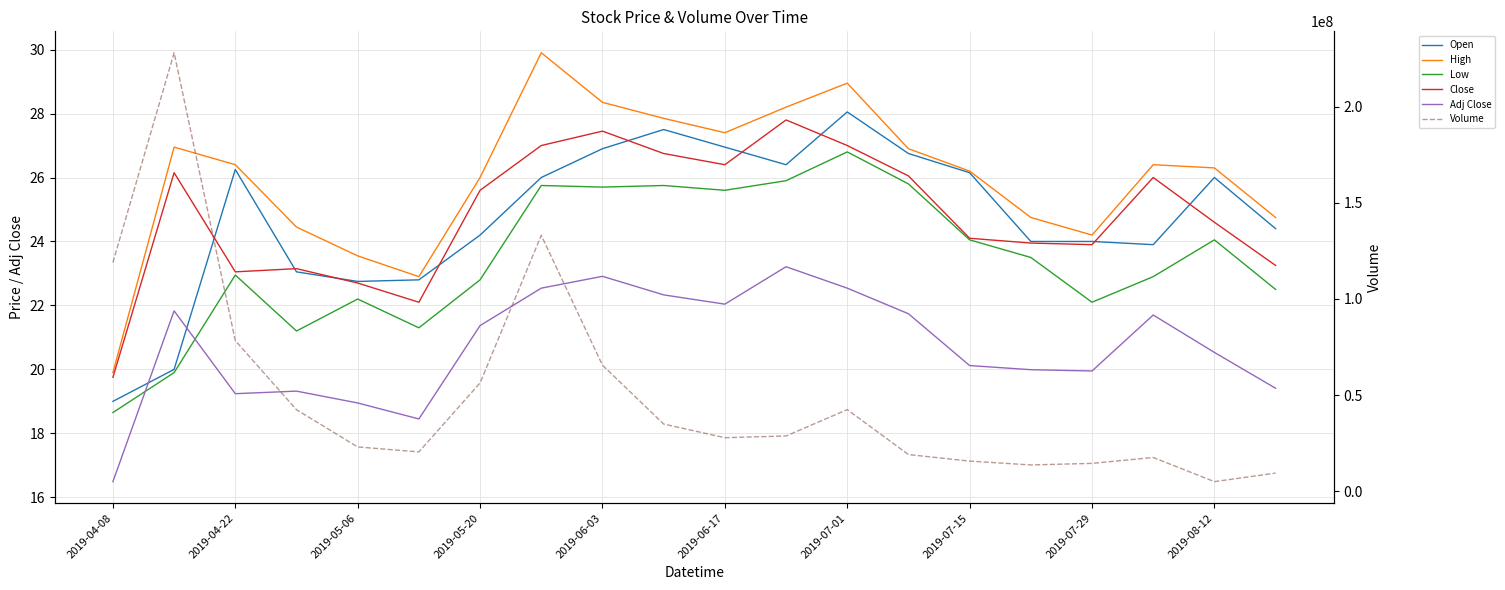

What is the value of the Volume point at the 5th from the left?

22998732.0